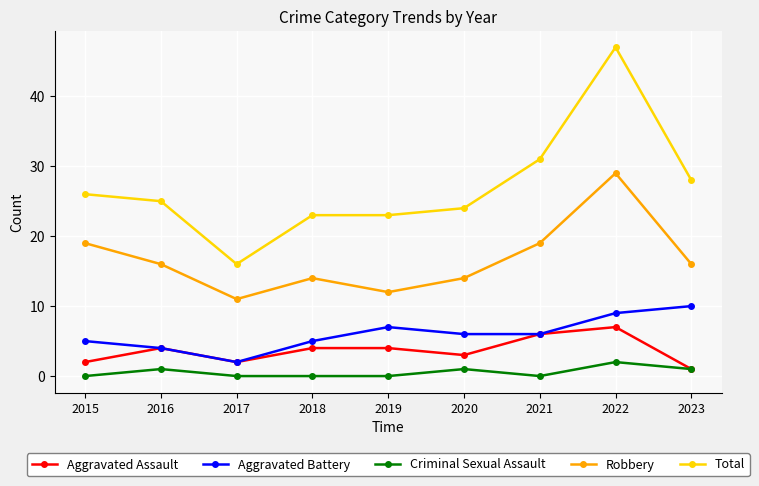

Reading left to right, list all the values displayed in this chart.

Aggravated Assault: 2	4	2	4	4	3	6	7	1
Aggravated Battery: 5	4	2	5	7	6	6	9	10
Criminal Sexual Assault: 0	1	0	0	0	1	0	2	1
Robbery: 19	16	11	14	12	14	19	29	16
Total: 26	25	16	23	23	24	31	47	28